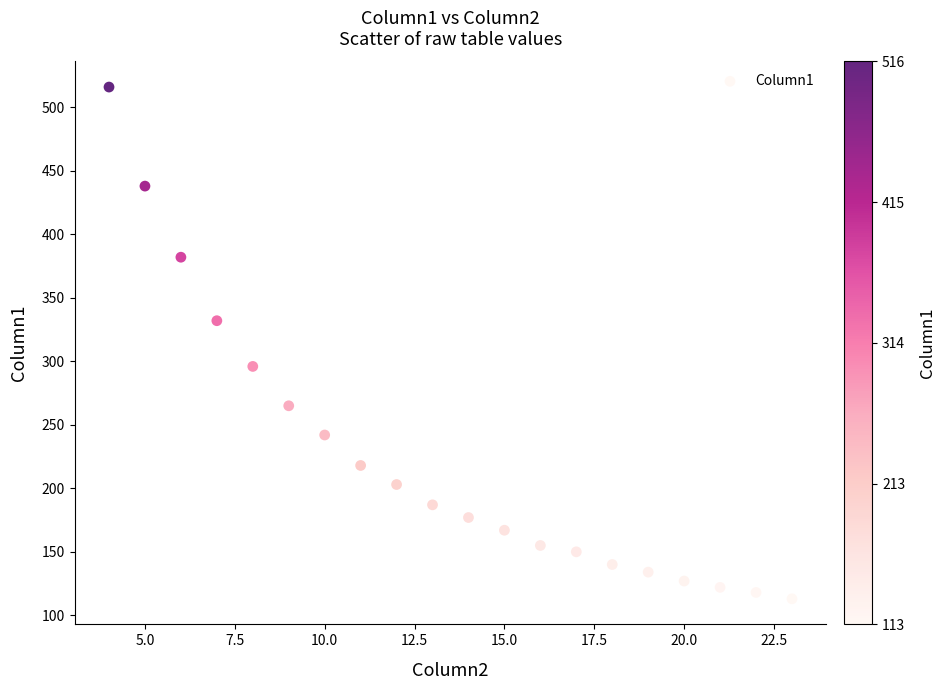

What is the range of X values (max minus min)?

19